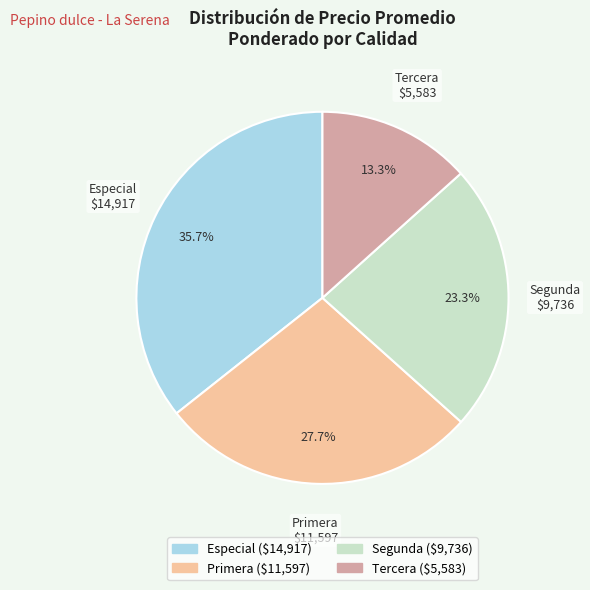

How many segments does this pie chart have?

4